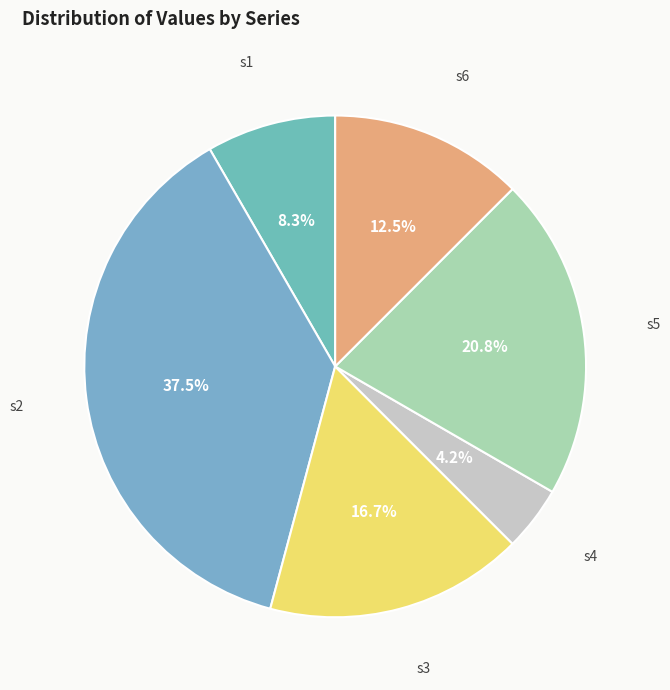

How many segments does this pie chart have?

6